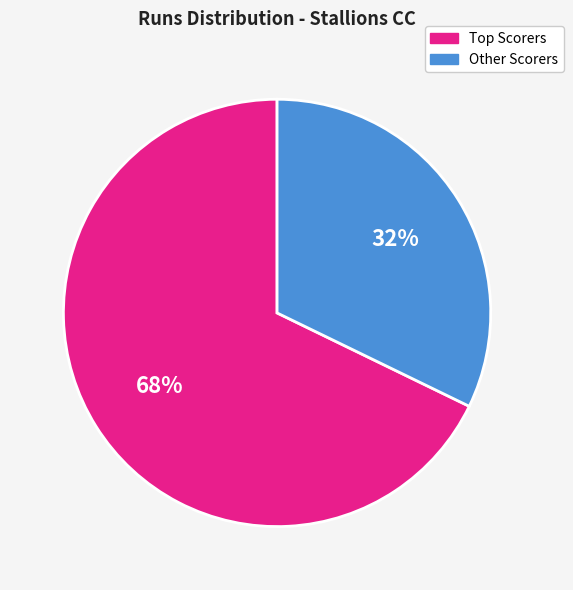

To the nearest percent, what is the average slice percentage?

50%